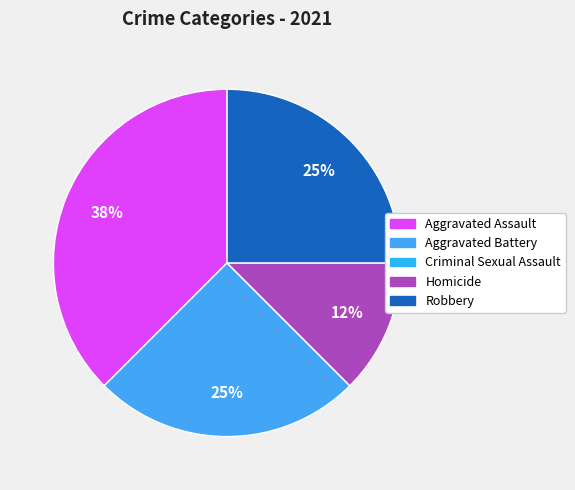

The Criminal Sexual Assault slice represents 1% of the pie. True or false?

False